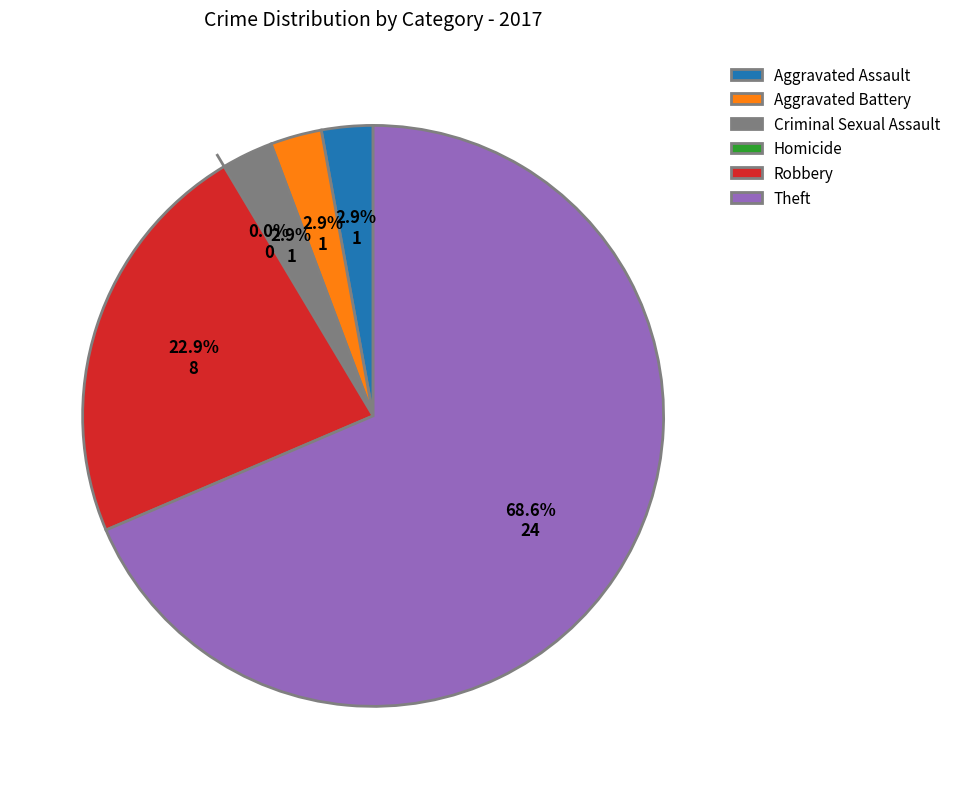

How many slices are in this pie chart?

6